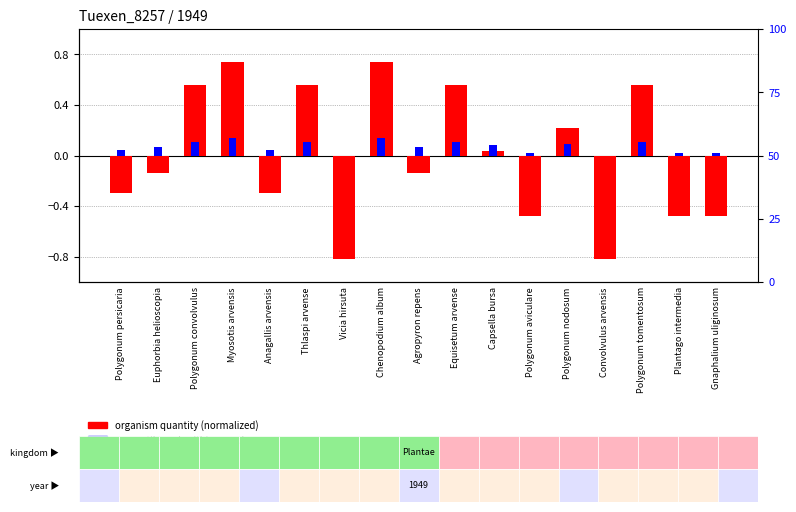

How many groups of bars are there?

17